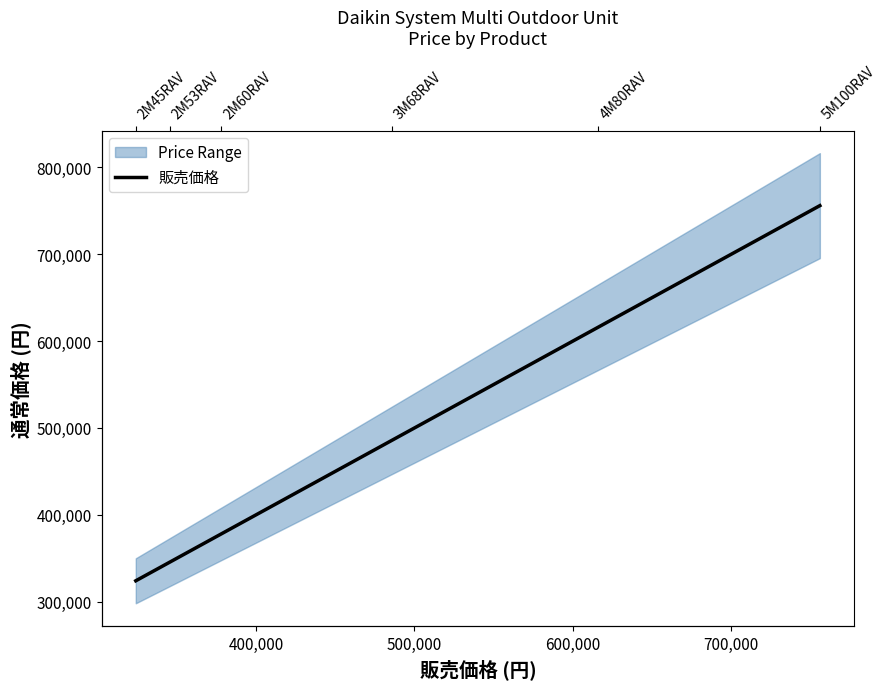

Does the chart have visible grid lines?

No